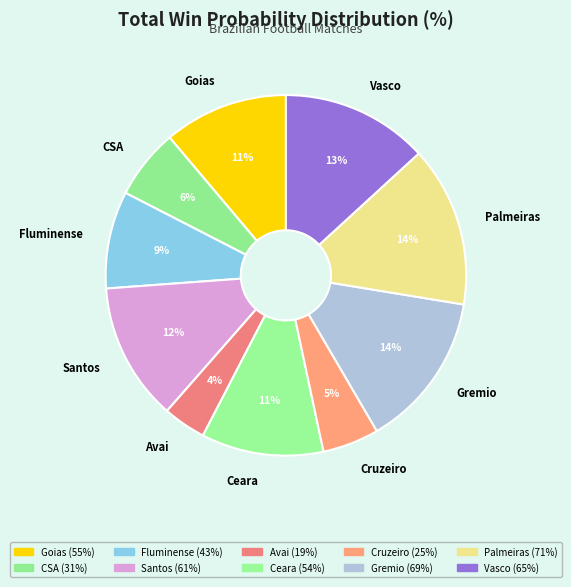

Does Cruzeiro account for over 50% of the chart?

No